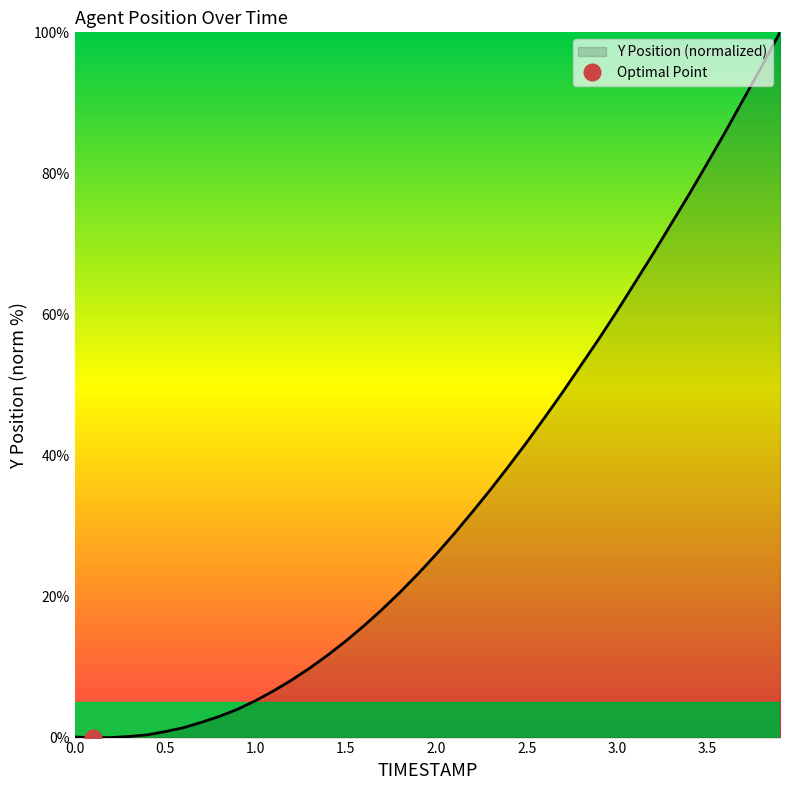

List the labels in order of value, largest first.

3.9, 3.8, 3.7, 3.6, 3.5, 3.4, 3.3, 3.2, 3.1, 3.0, 2.9, 2.8, 2.7, 2.6, 2.5, 2.4, 2.3, 2.2, 2.1, 2.0, 1.9, 1.8, 1.7, 1.6, 1.5, 1.4, 1.3, 1.2, 1.1, 1.0, 0.9, 0.8, 0.7, 0.6, 0.5, 0.4, 0.3, 0.0, 0.1, 0.2